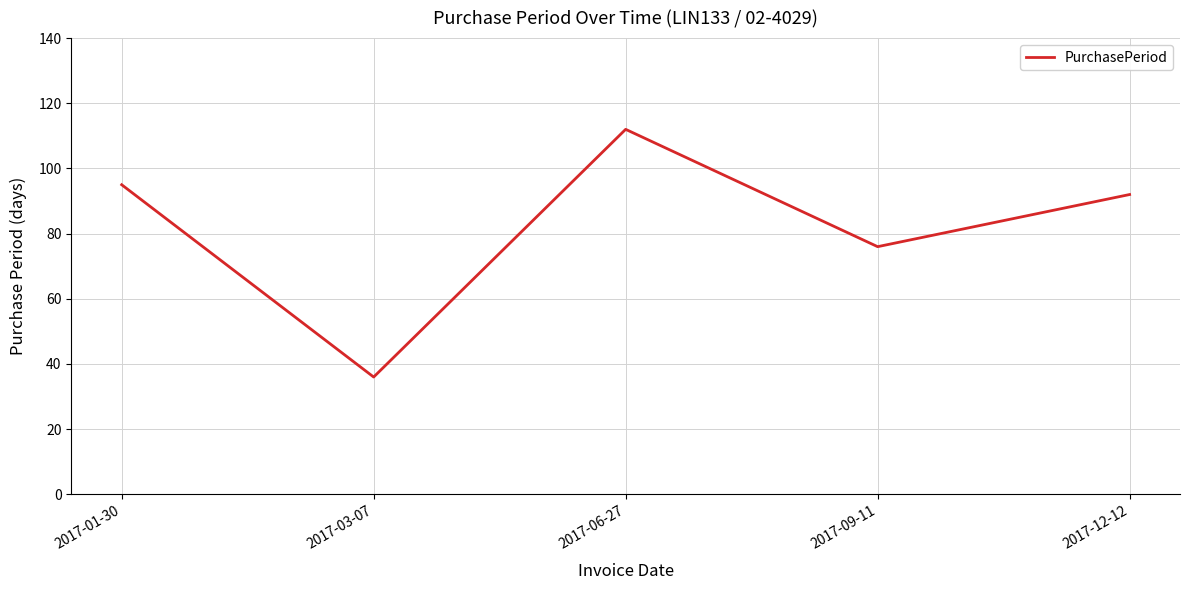

List the labels in order of value, largest first.

2017-06-27, 2017-01-30, 2017-12-12, 2017-09-11, 2017-03-07